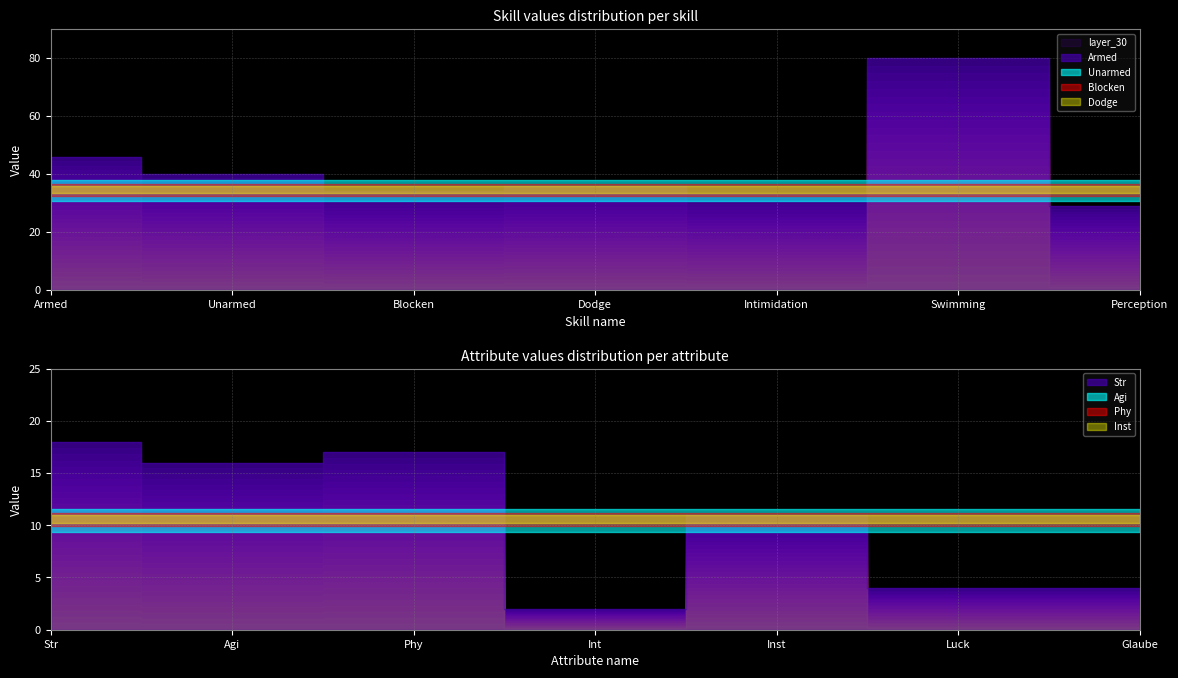

How many lines are shown in the chart?

4